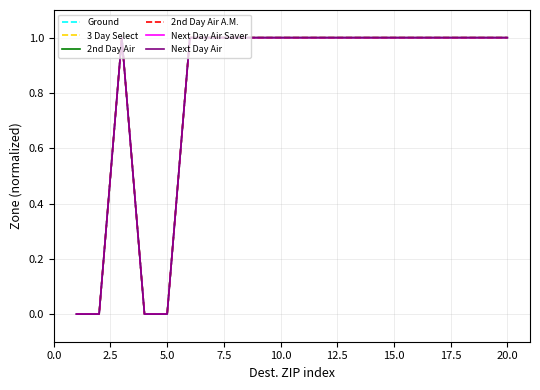

How many interior local peaks does the 2nd Day Air A.M. series have?

1